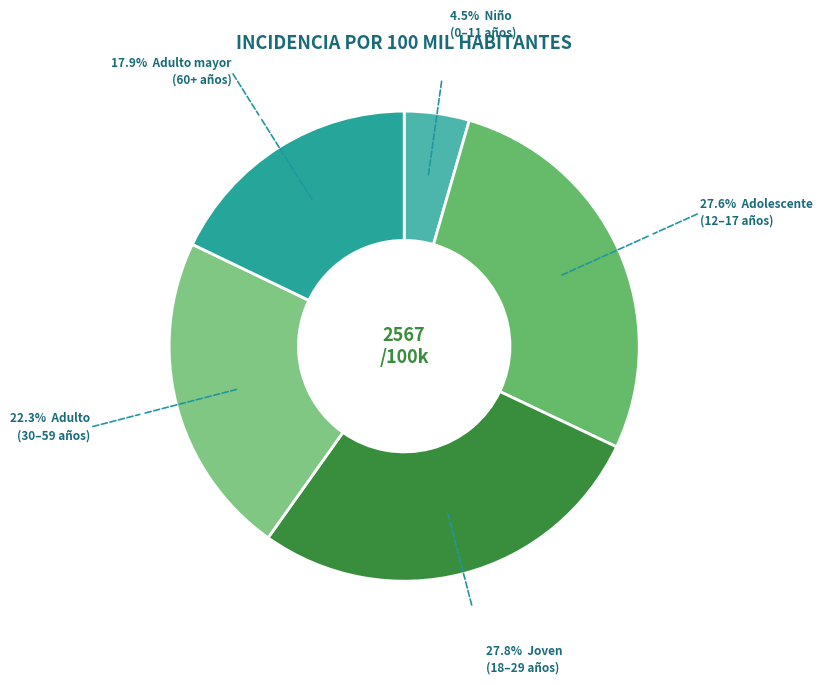

To the nearest percent, what portion does Adulto mayor (60 años a más) represent?

18%